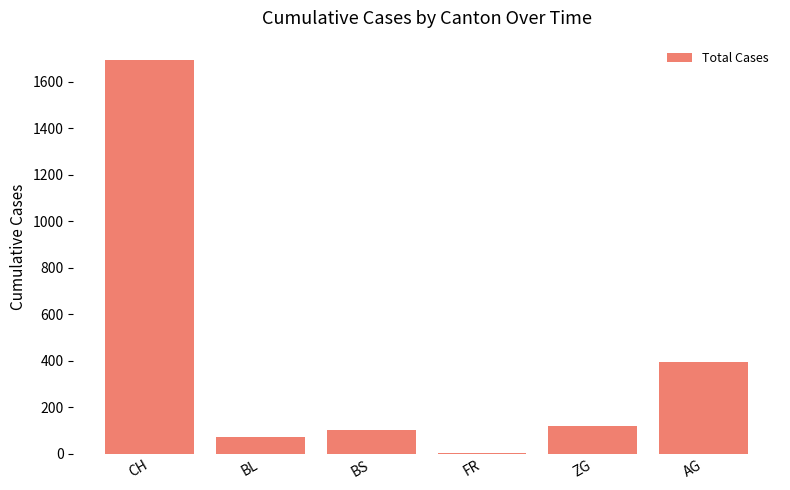

What is the sum of the values at AG and BS?

495